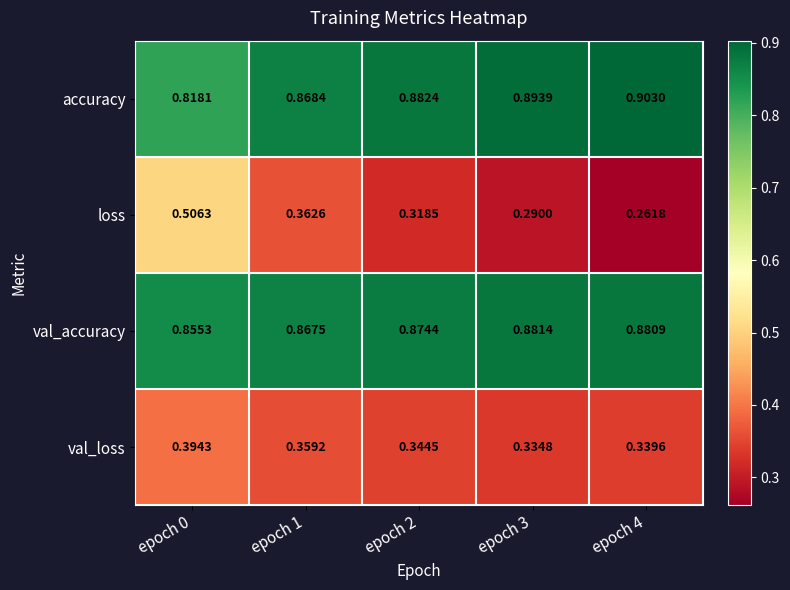

Count the number of categories in the chart.

5